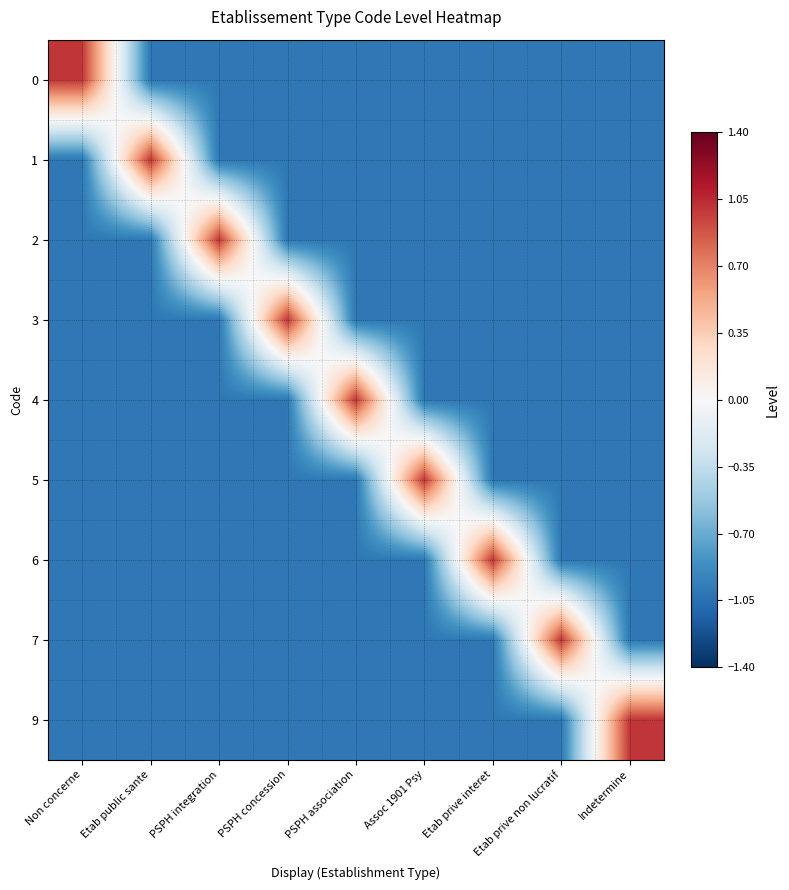

Reading left to right, what are all the values shown in this chart?

0: Non concerne=1	Etab public sante=-1	PSPH integration=-1	PSPH concession=-1	PSPH association=-1	Assoc 1901 Psy=-1	Etab prive interet=-1	Etab prive non lucratif=-1	Indetermine=-1
1: Non concerne=-1	Etab public sante=1	PSPH integration=-1	PSPH concession=-1	PSPH association=-1	Assoc 1901 Psy=-1	Etab prive interet=-1	Etab prive non lucratif=-1	Indetermine=-1
2: Non concerne=-1	Etab public sante=-1	PSPH integration=1	PSPH concession=-1	PSPH association=-1	Assoc 1901 Psy=-1	Etab prive interet=-1	Etab prive non lucratif=-1	Indetermine=-1
3: Non concerne=-1	Etab public sante=-1	PSPH integration=-1	PSPH concession=1	PSPH association=-1	Assoc 1901 Psy=-1	Etab prive interet=-1	Etab prive non lucratif=-1	Indetermine=-1
4: Non concerne=-1	Etab public sante=-1	PSPH integration=-1	PSPH concession=-1	PSPH association=1	Assoc 1901 Psy=-1	Etab prive interet=-1	Etab prive non lucratif=-1	Indetermine=-1
5: Non concerne=-1	Etab public sante=-1	PSPH integration=-1	PSPH concession=-1	PSPH association=-1	Assoc 1901 Psy=1	Etab prive interet=-1	Etab prive non lucratif=-1	Indetermine=-1
6: Non concerne=-1	Etab public sante=-1	PSPH integration=-1	PSPH concession=-1	PSPH association=-1	Assoc 1901 Psy=-1	Etab prive interet=1	Etab prive non lucratif=-1	Indetermine=-1
7: Non concerne=-1	Etab public sante=-1	PSPH integration=-1	PSPH concession=-1	PSPH association=-1	Assoc 1901 Psy=-1	Etab prive interet=-1	Etab prive non lucratif=1	Indetermine=-1
9: Non concerne=-1	Etab public sante=-1	PSPH integration=-1	PSPH concession=-1	PSPH association=-1	Assoc 1901 Psy=-1	Etab prive interet=-1	Etab prive non lucratif=-1	Indetermine=1